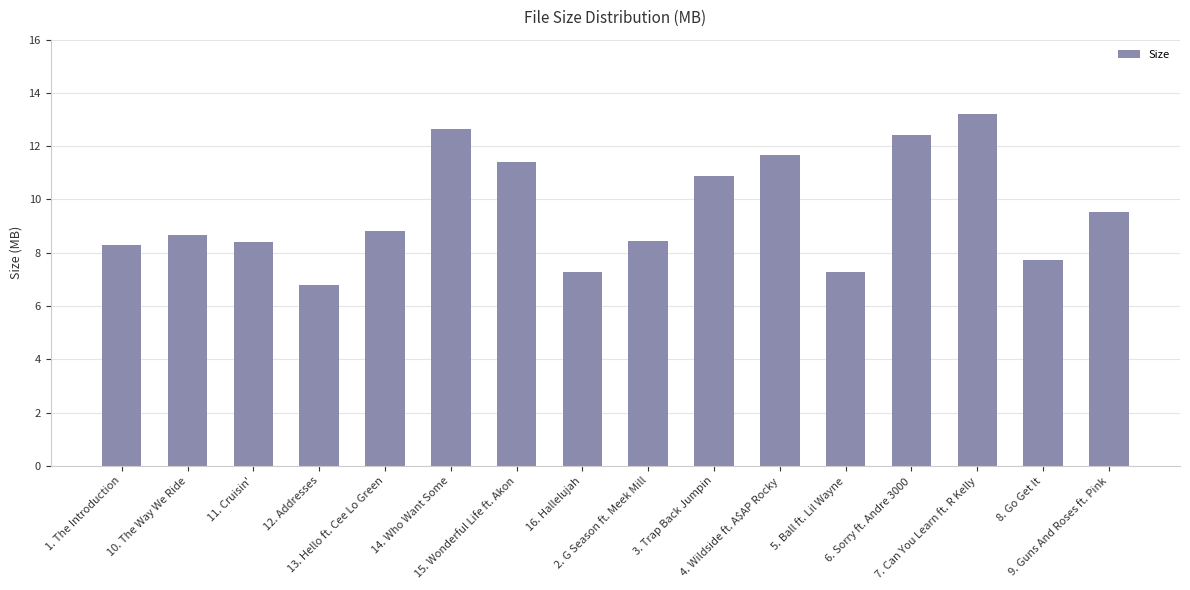

How many values are below 8?

4